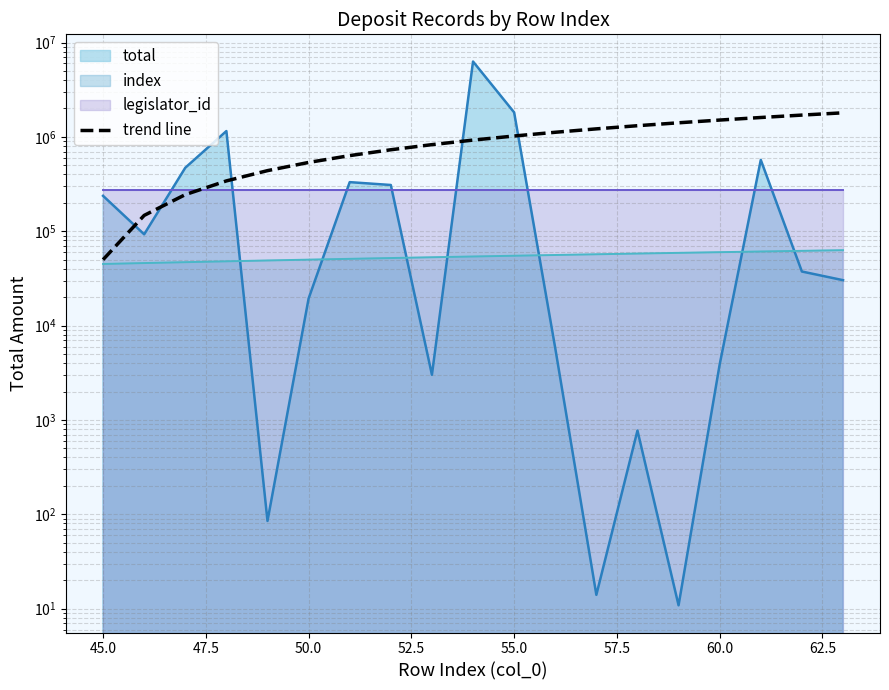

What is the sum of all values?

17575000.0